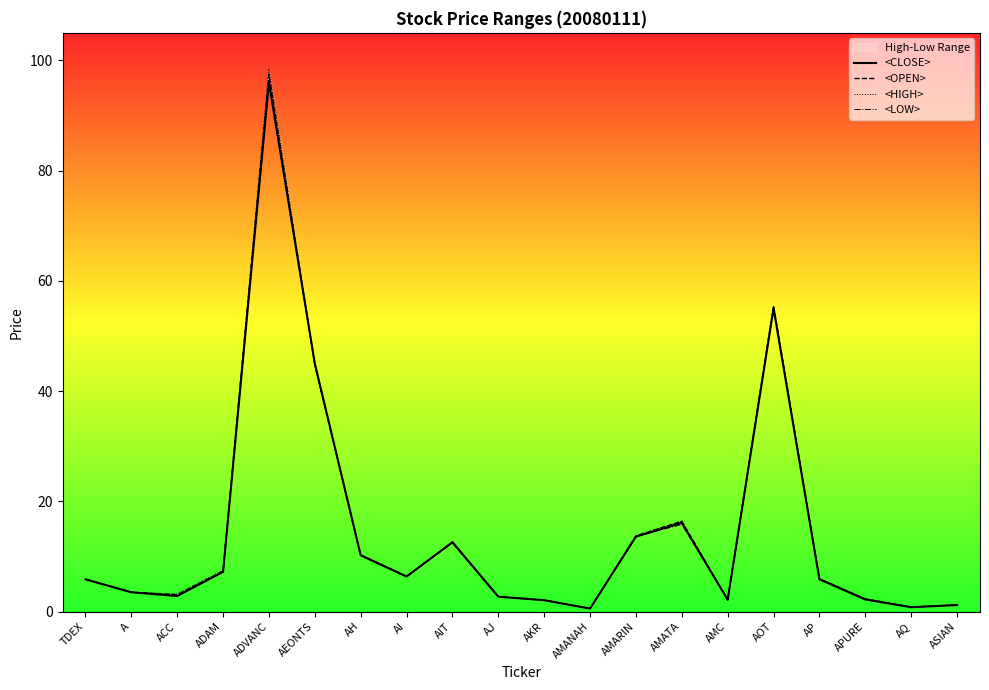

The <OPEN> series shows 16.4 at AMATA. True or false?

True